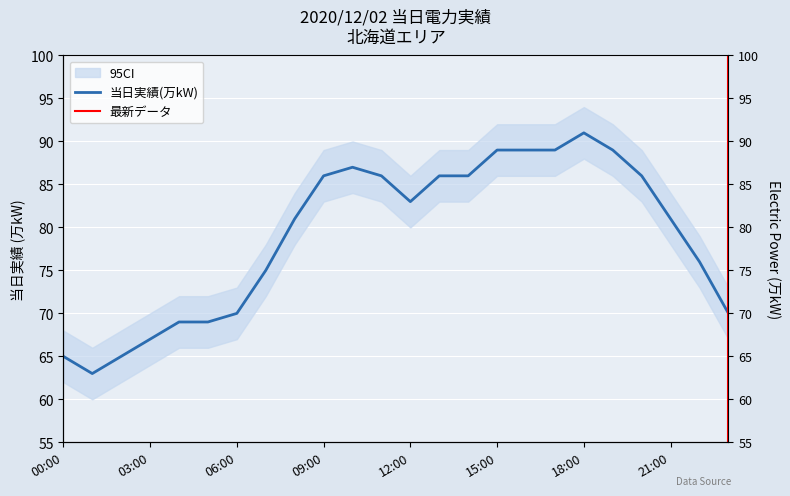

The value at 18:00 is 91. True or false?

True